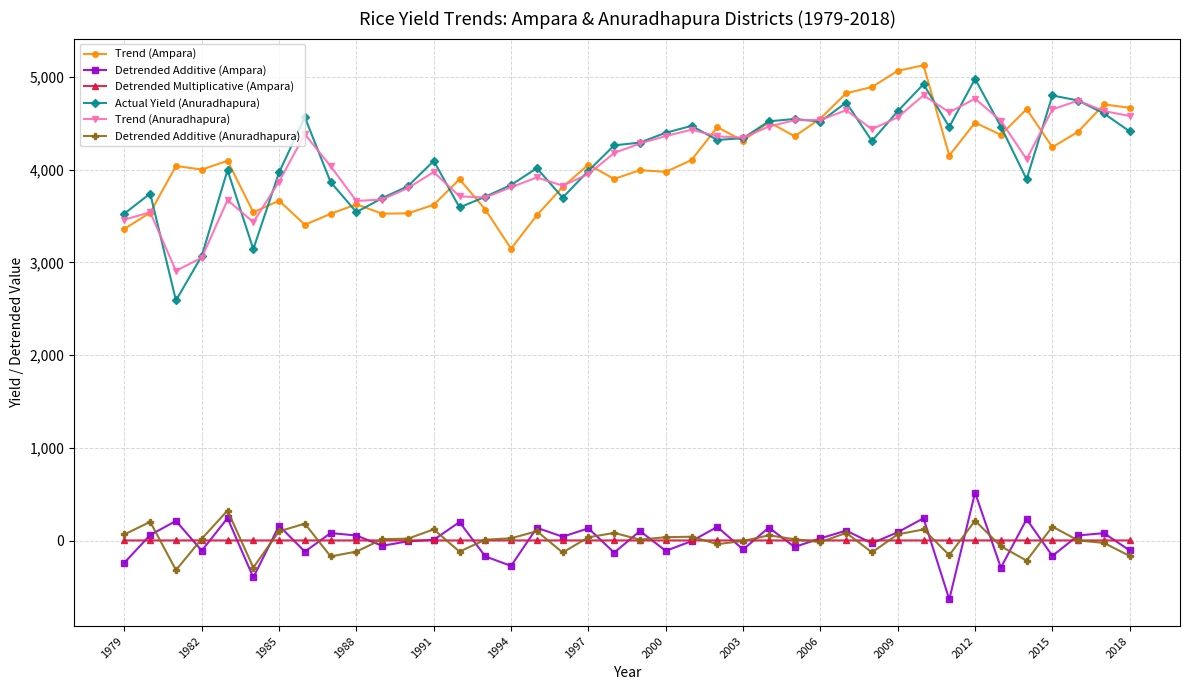

Is this an area chart (filled region under the line)?

No